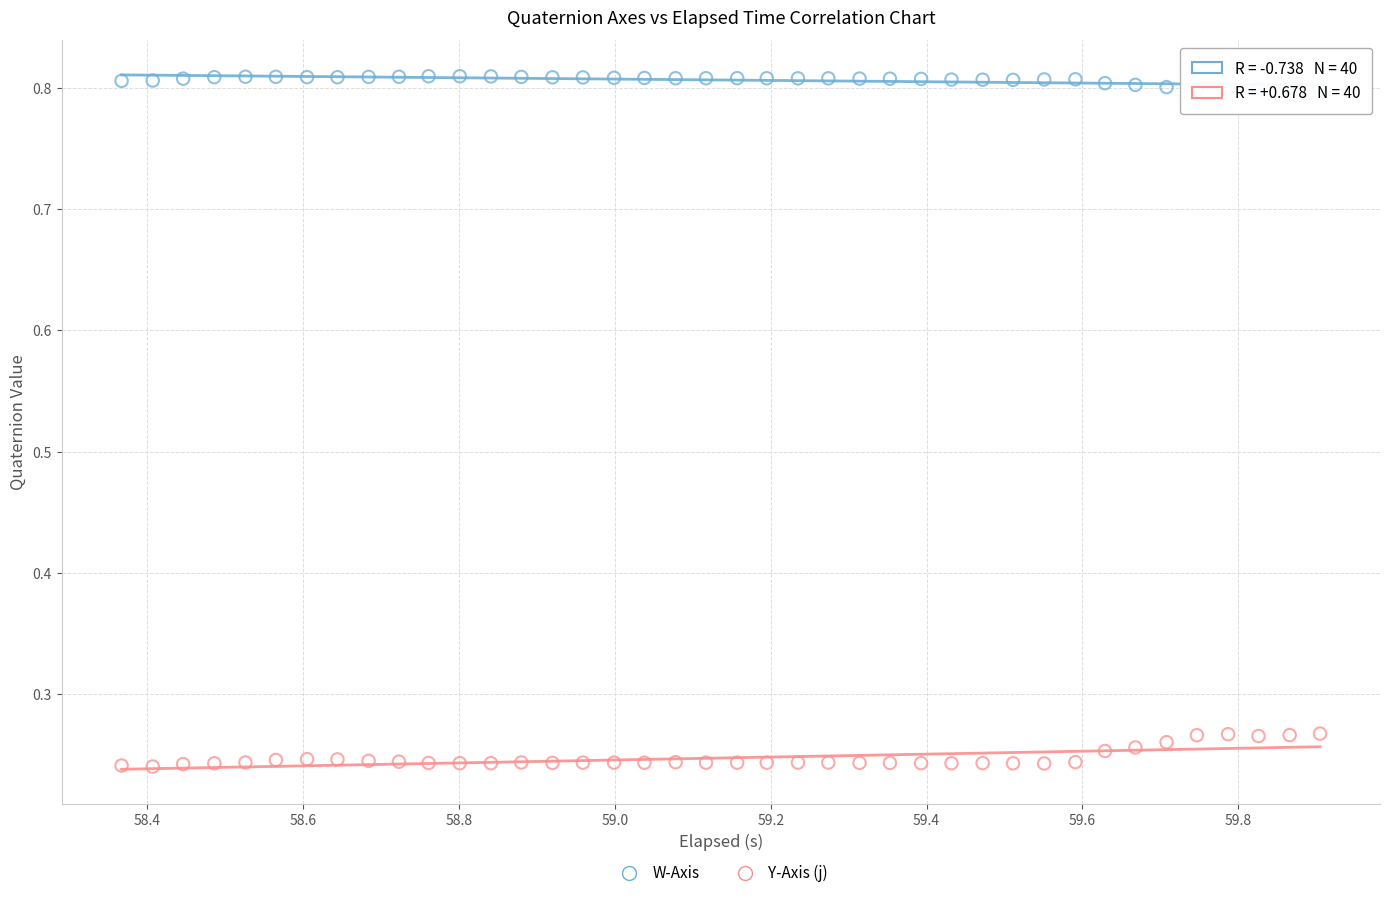

Which series has the largest Y range (max minus min)?

Y-Axis (j)